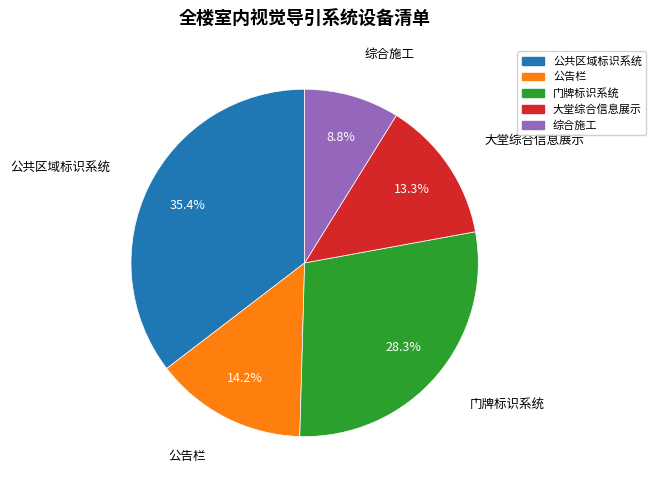

How many slices are in this pie chart?

5